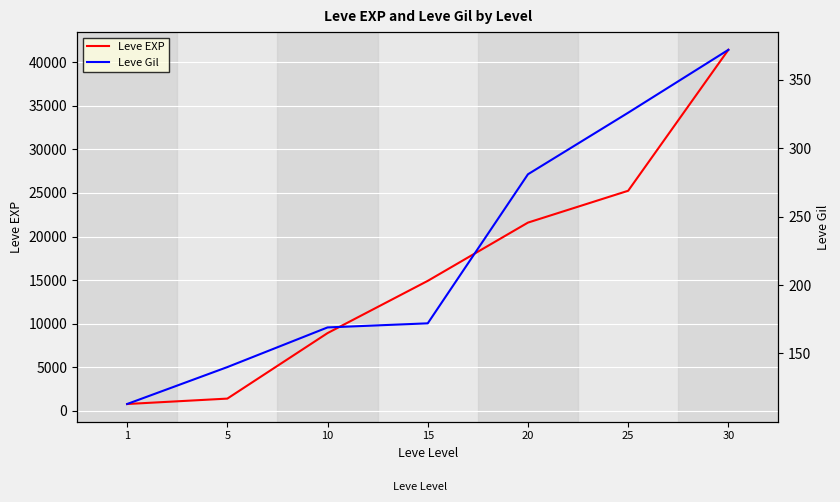

Does the chart display data point markers on the line(s)?

No